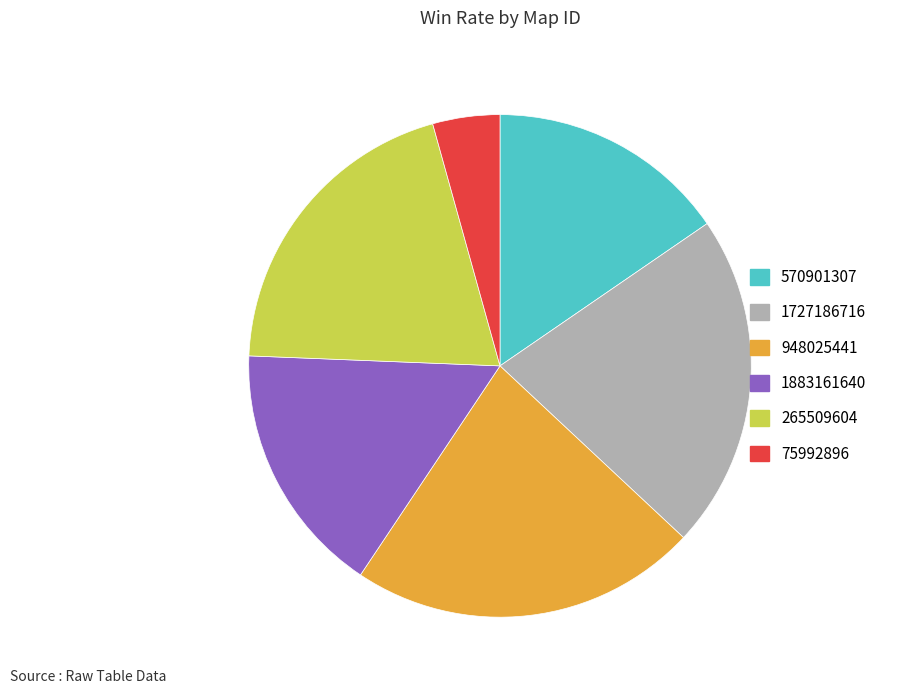

Count the number of slices in the pie.

6